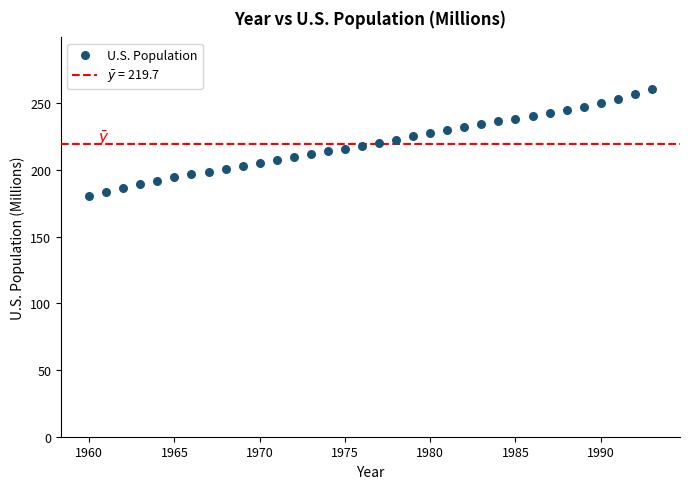

What is the range of X values (max minus min)?

33.0